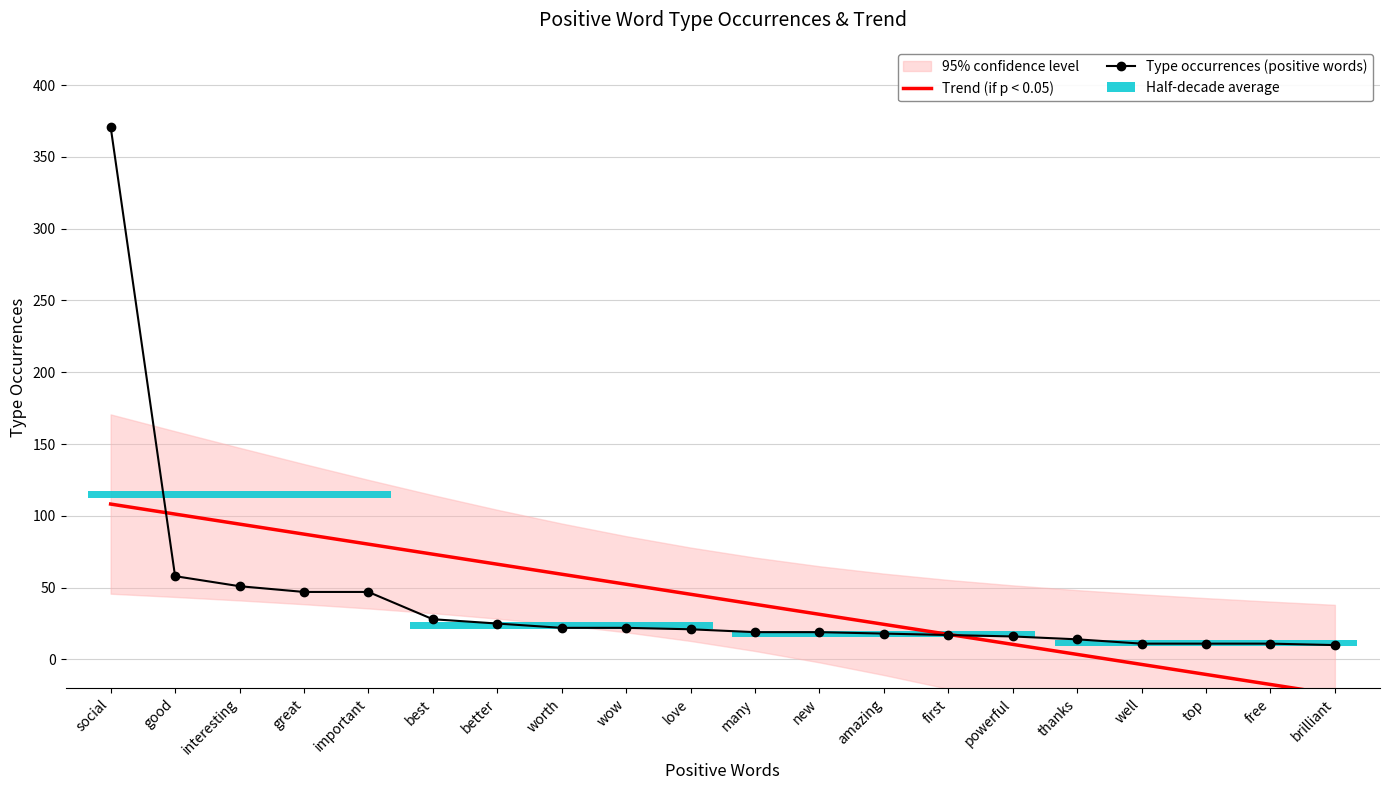

How many negative values does the Trend (if p < 0.05) series have?

4